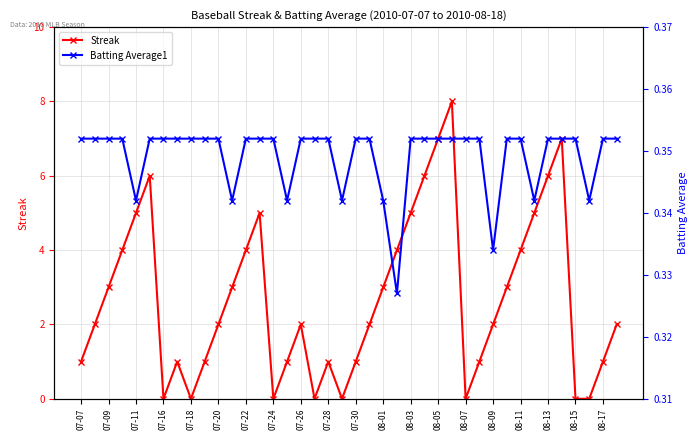

What is the value of the Streak point at the 2nd from the left?

2.0